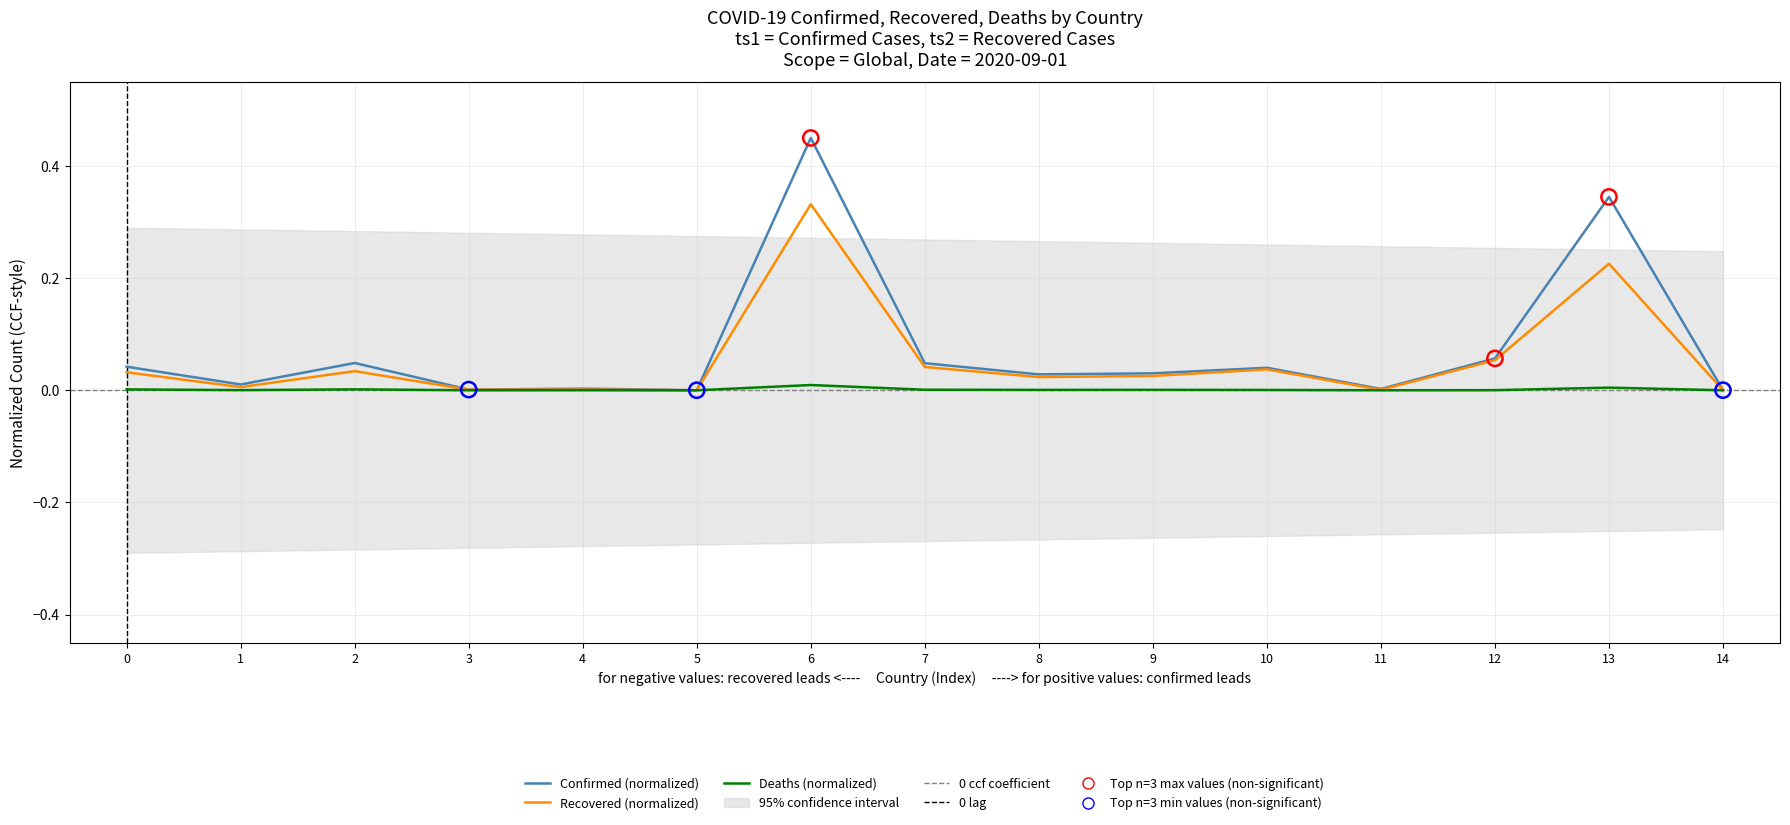

At how many categories does at least one series exceed 0?

15